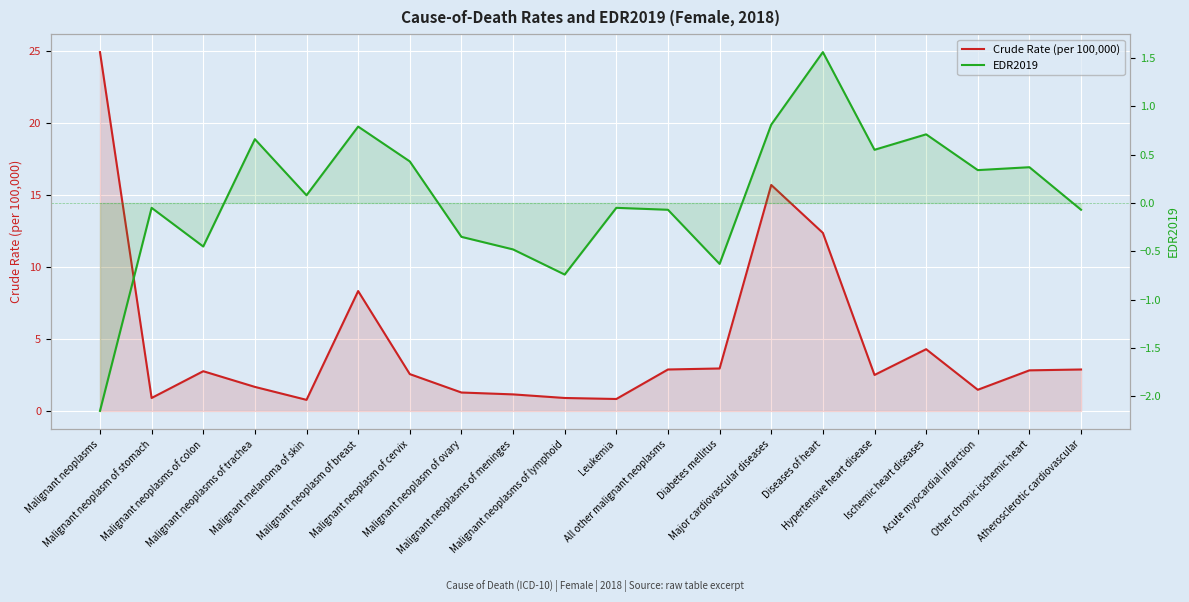

The value of EDR2019 at Leukemia is -0.0. True or false?

False